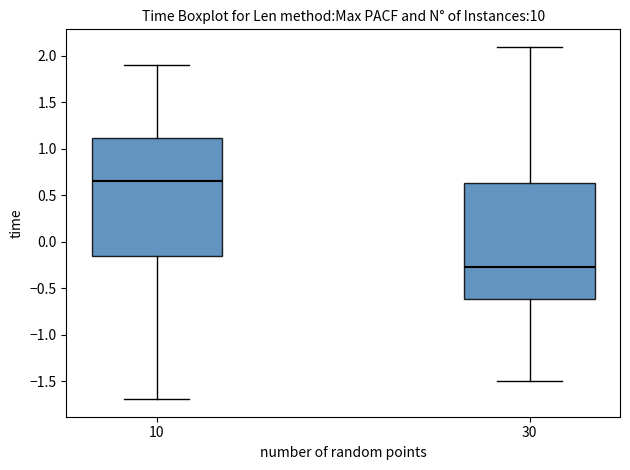

Reading left to right, read every box against the y-axis: the position of its median line, the range the box covers, and the ends of its whiskers. The values are not printed on the chart, so give them approximately, as read against the axis.

10: median 0.65, box -0.15 to 1.10, whiskers -1.70 to 1.90
30: median -0.25, box -0.60 to 0.65, whiskers -1.50 to 2.10